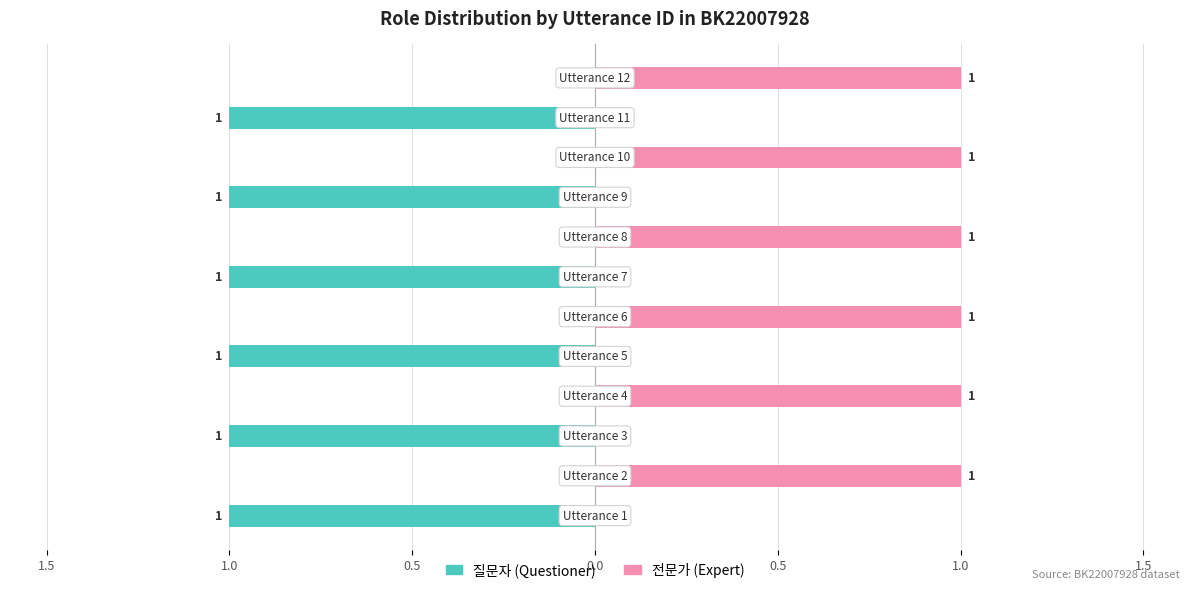

What is the value of the 질문자 (Questioner) bar at the 1st from the left?

-1